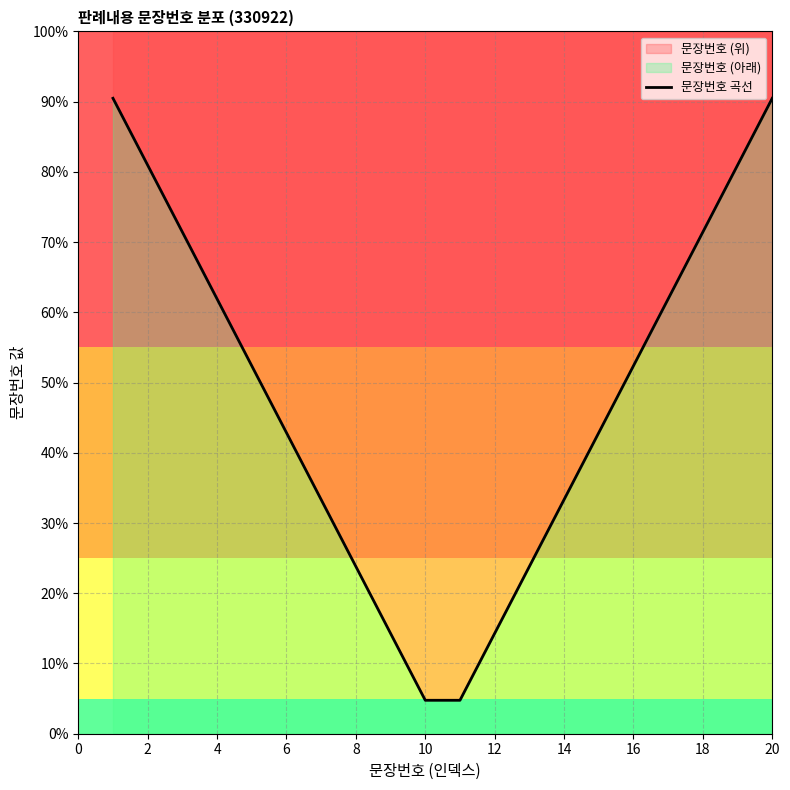

At which label is the value closest to 9?

6